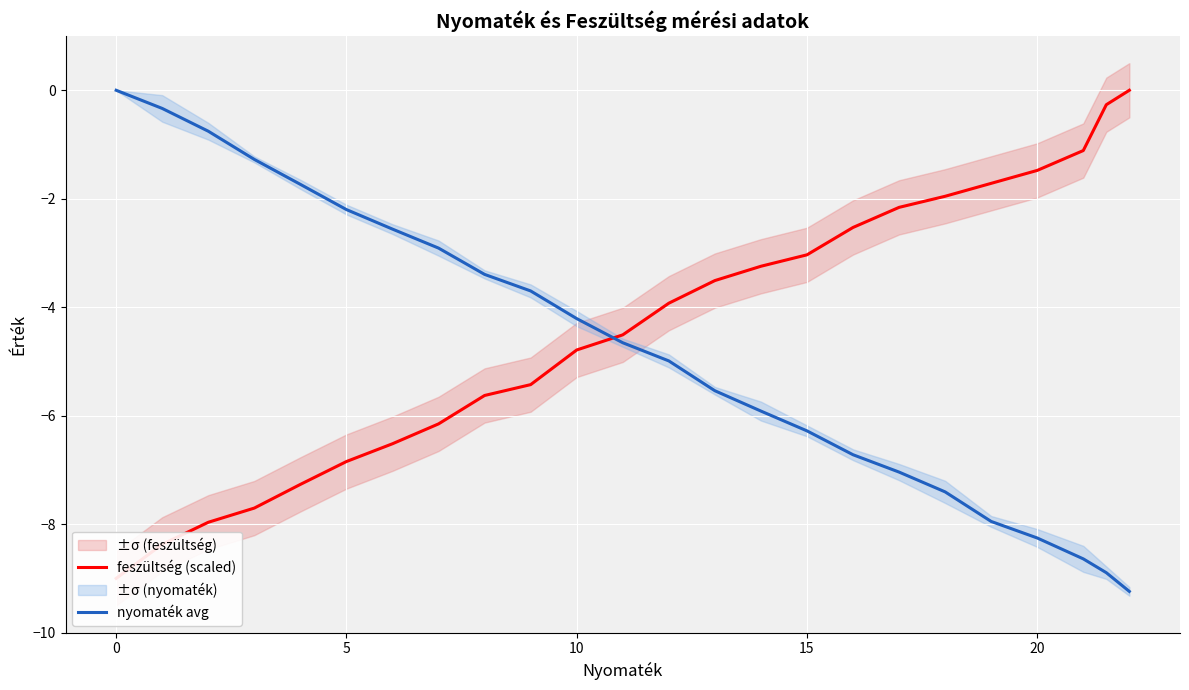

What are all the series names shown in the legend?

feszültség (scaled), nyomaték avg